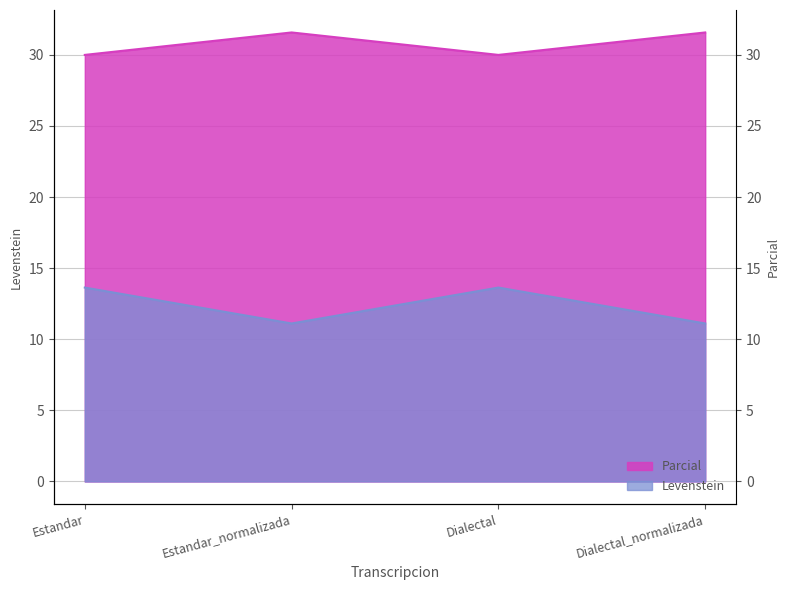

Does the chart have visible grid lines?

Yes